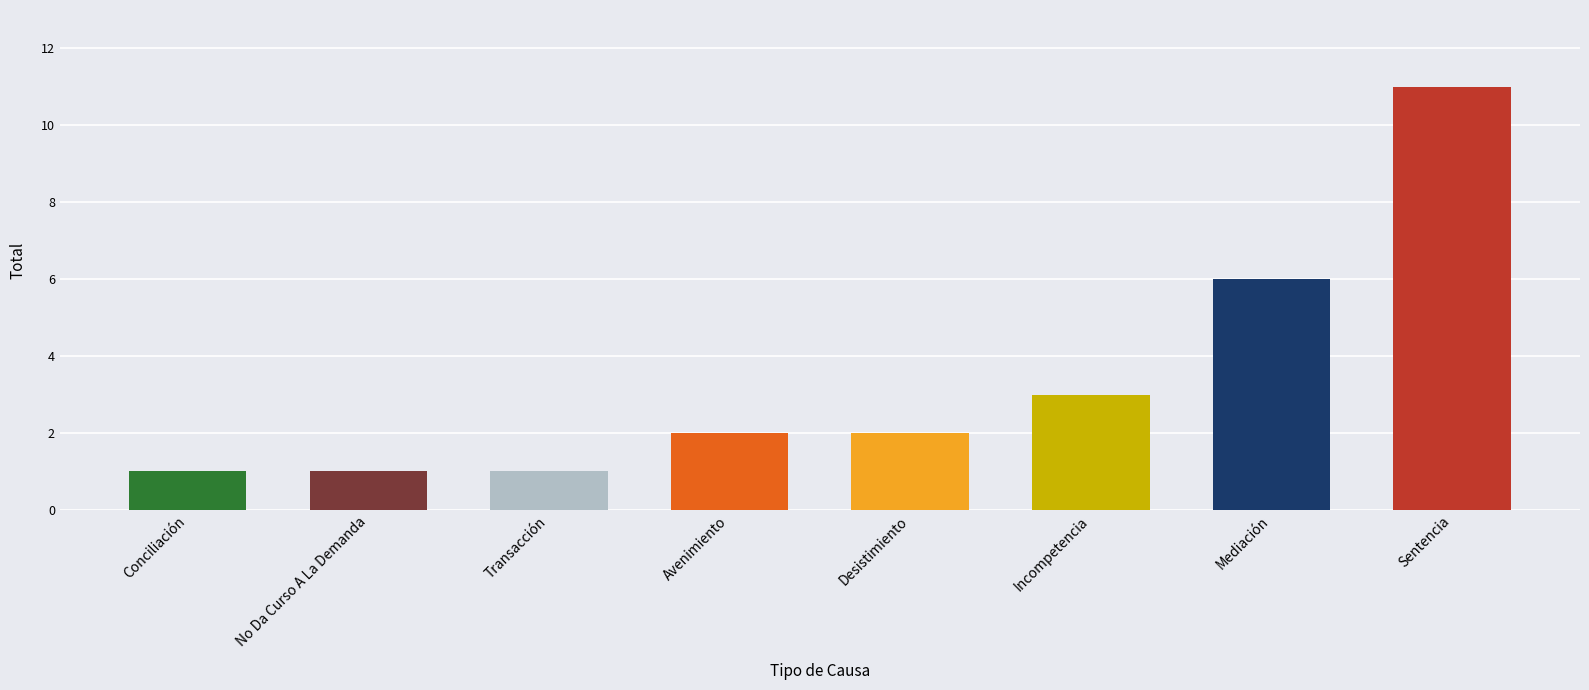

At which label is the value closest to 6?

Mediación